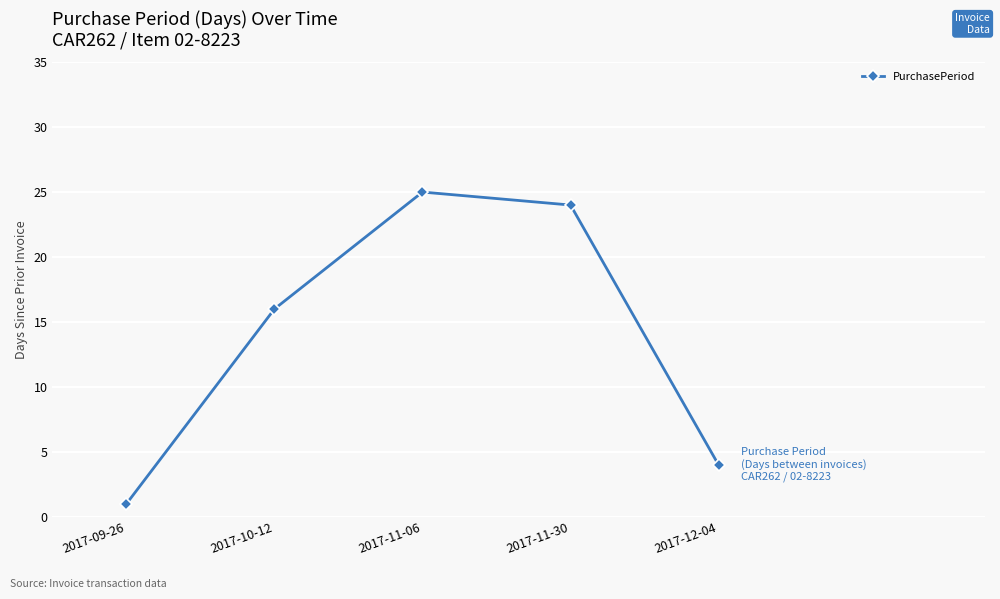

Which category has the lowest value across all series?

2017-09-26